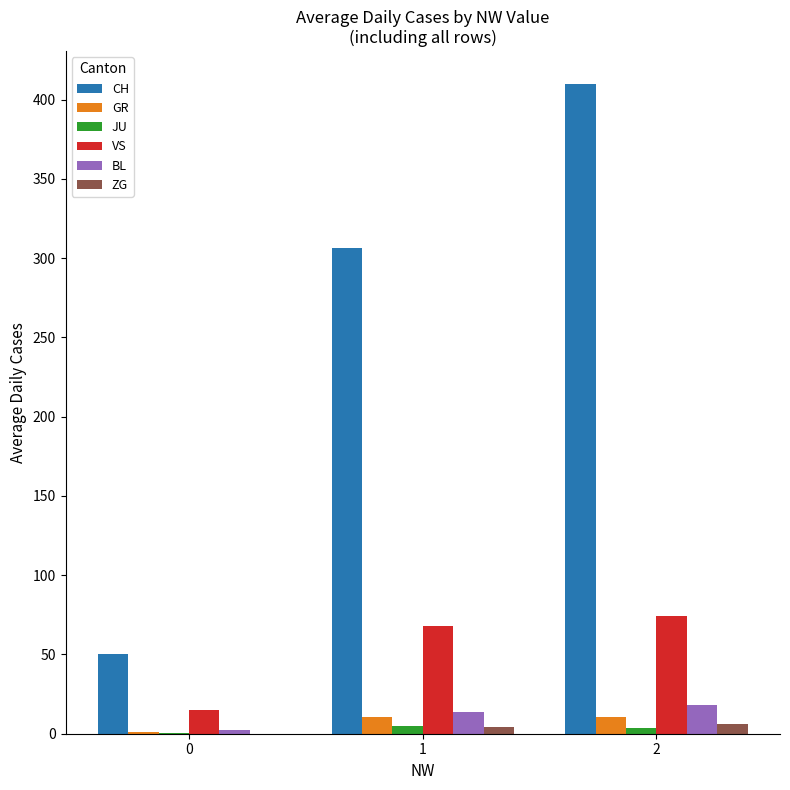

What is the greatest value displayed?

410.0